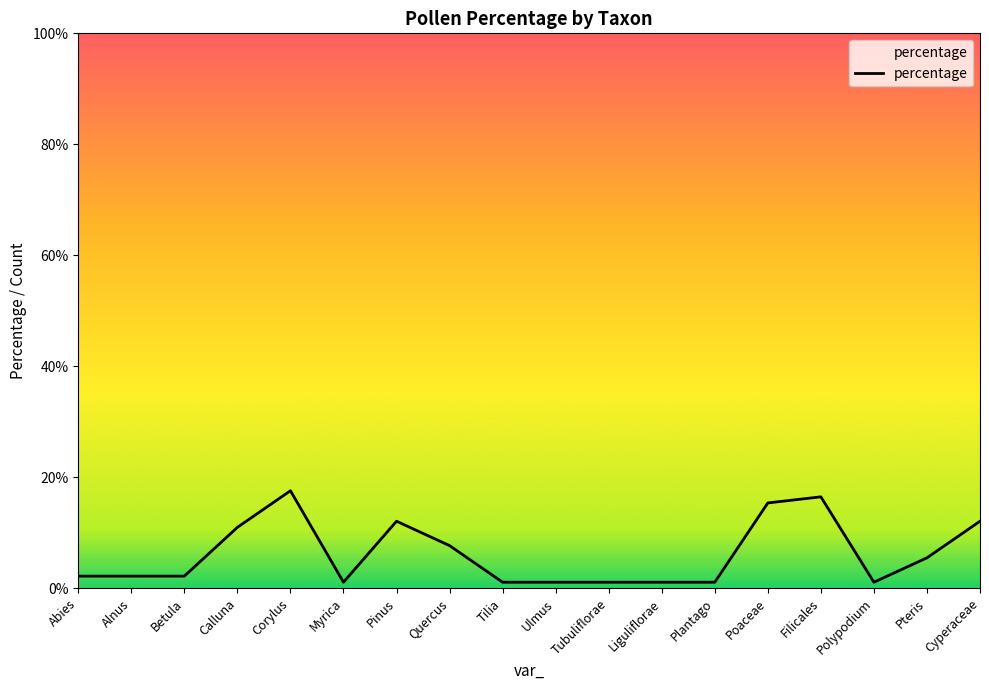

The value at Pinus is 16.2. True or false?

False